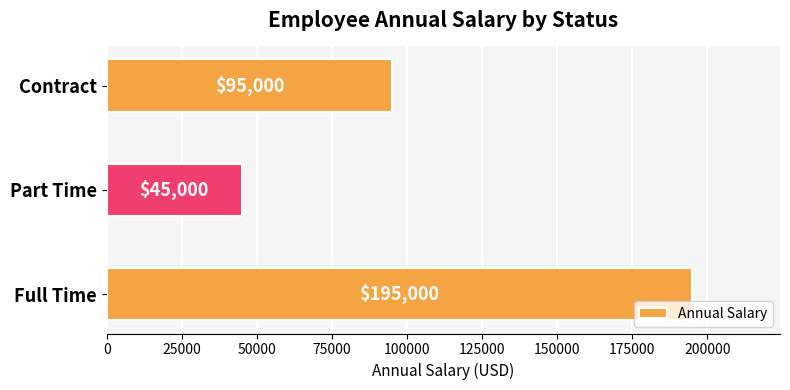

What is the change in value from Part Time to Contract?

+50000